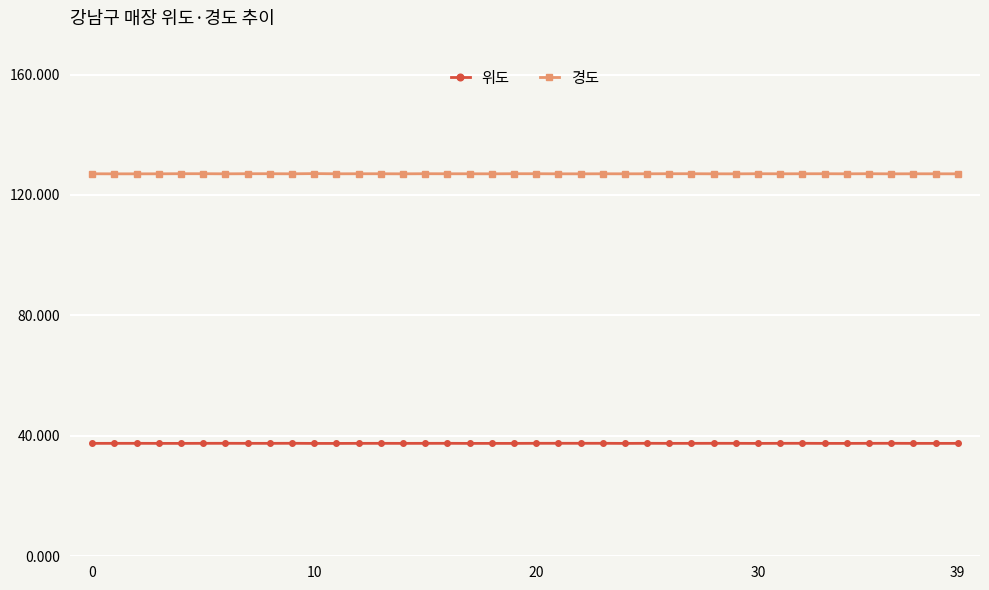

Count the 위도 values in the range 37 to 38.

40